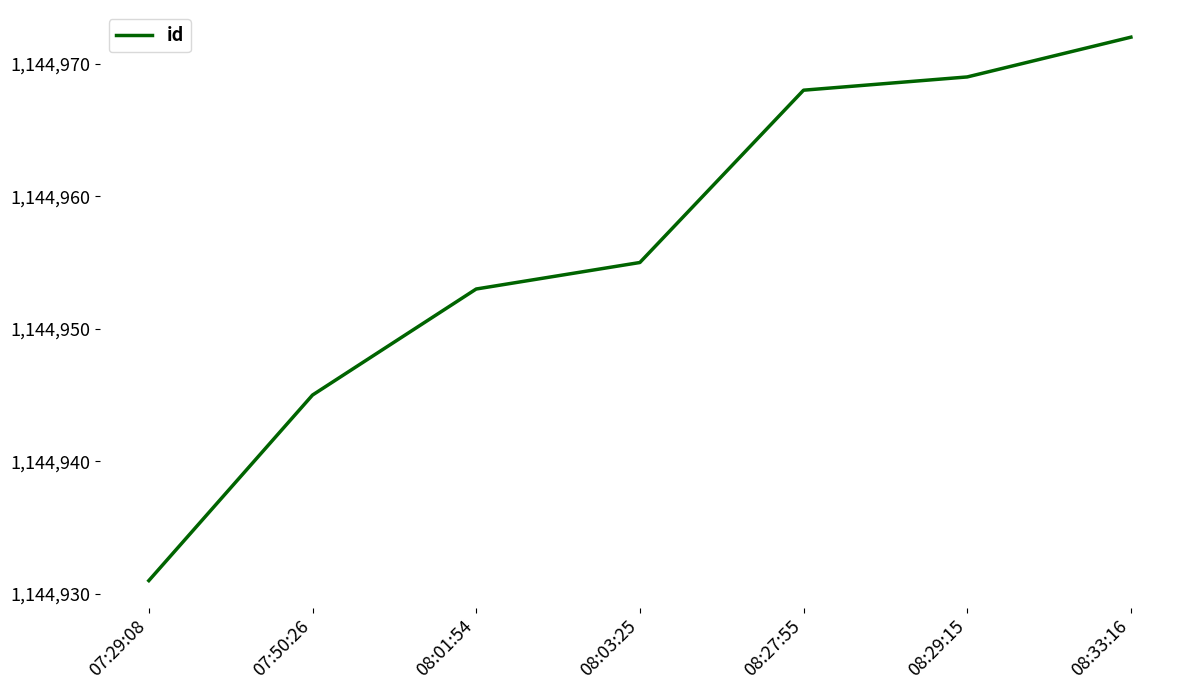

Reading left to right, transcribe all the data shown in this chart.

07:29:08=1144931	07:50:26=1144945	08:01:54=1144953	08:03:25=1144955	08:27:55=1144968	08:29:15=1144969	08:33:16=1144972